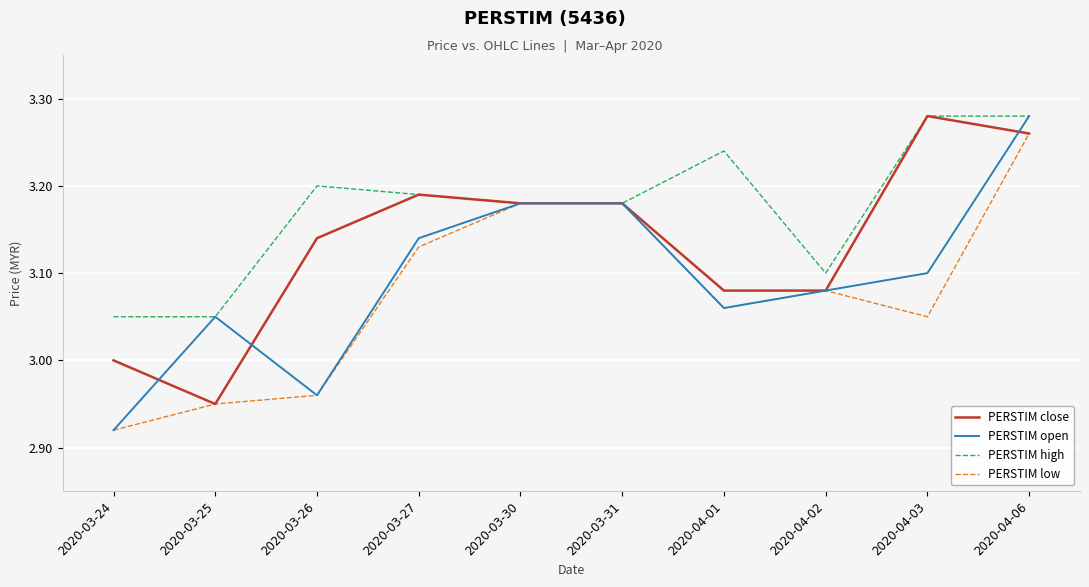

After their last crossing, which series has the higher values: PERSTIM close or PERSTIM open?

PERSTIM open